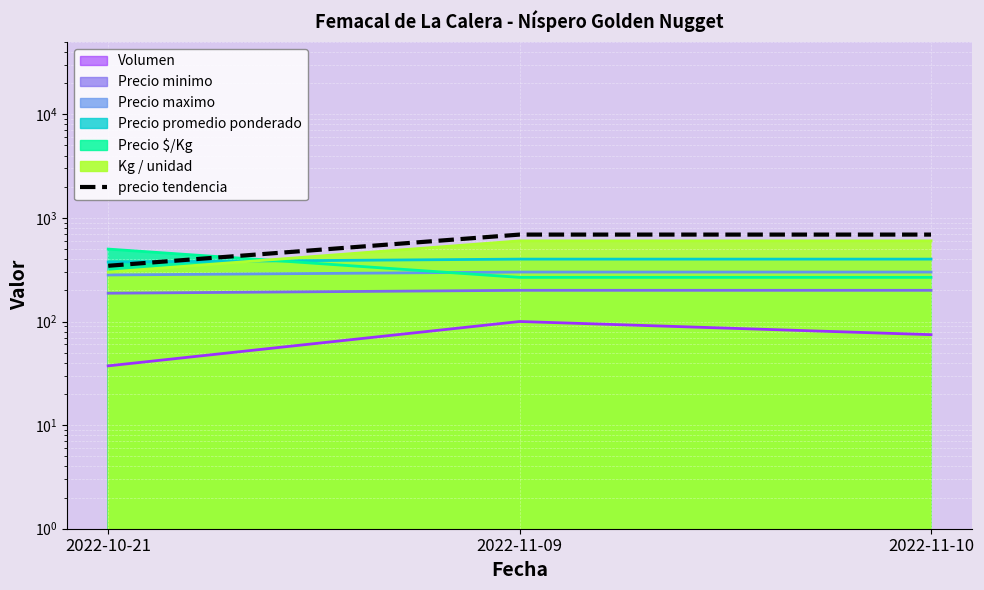

At which category does the chart reach its peak across all series?

2022-11-09